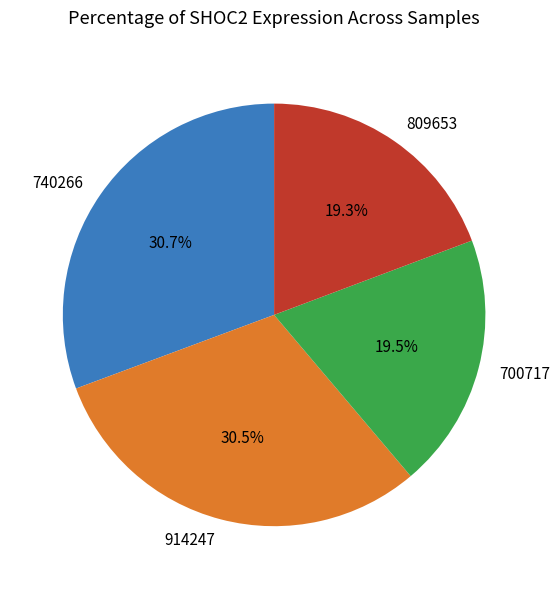

Does any single category account for the majority?

No